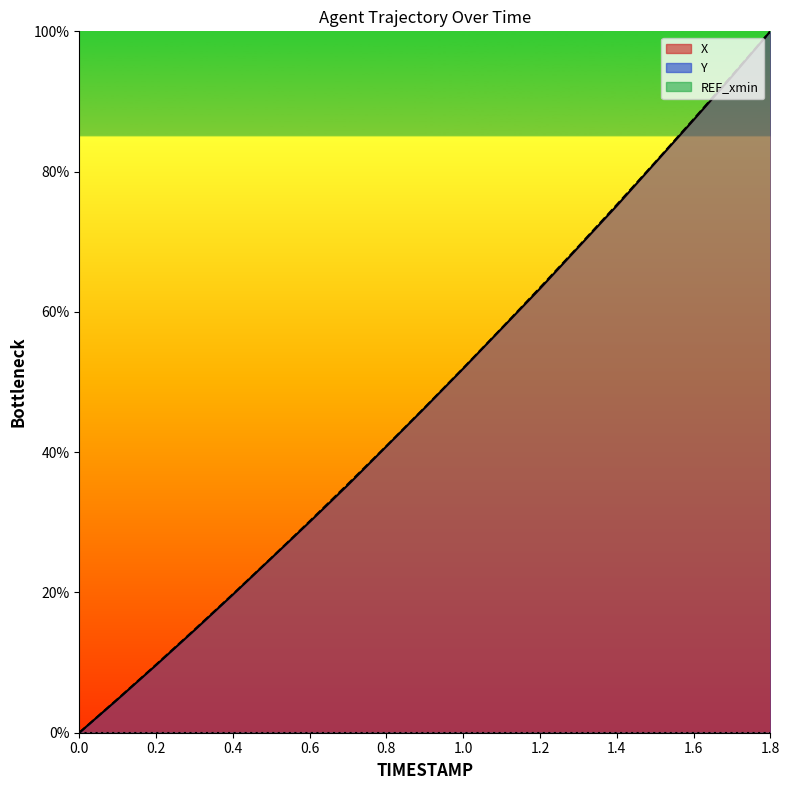

How many data points in Y are less than 46?

9